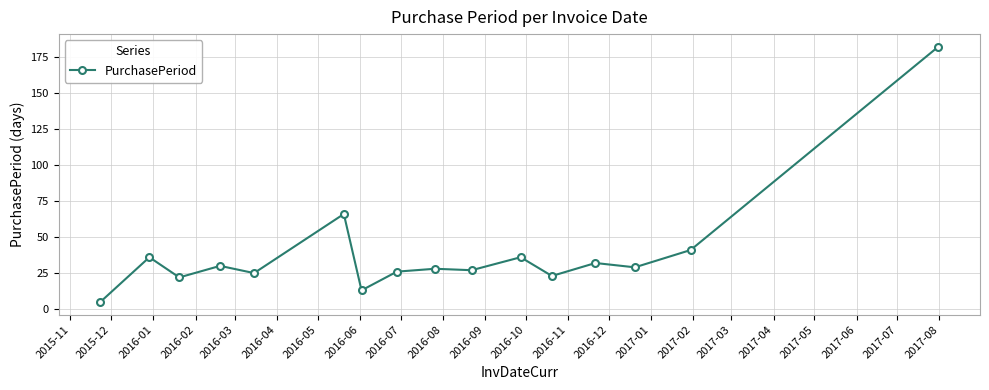

How many data points does each series have?

16